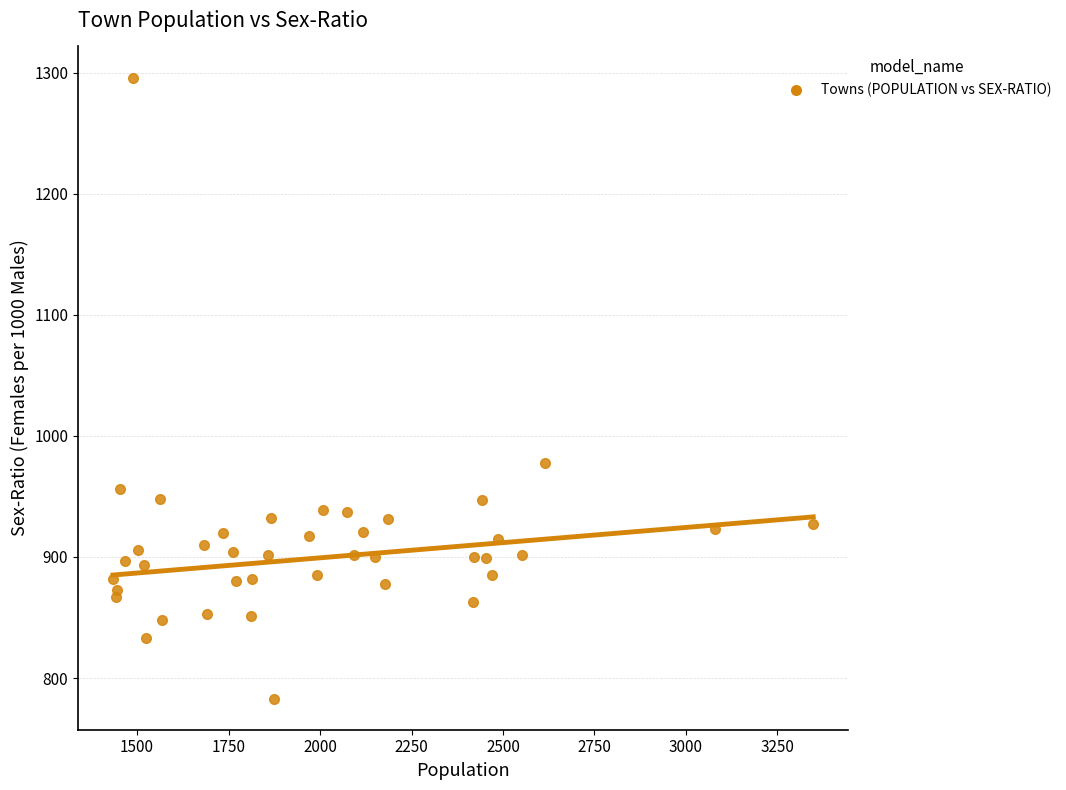

What is the range of X values (max minus min)?

1914